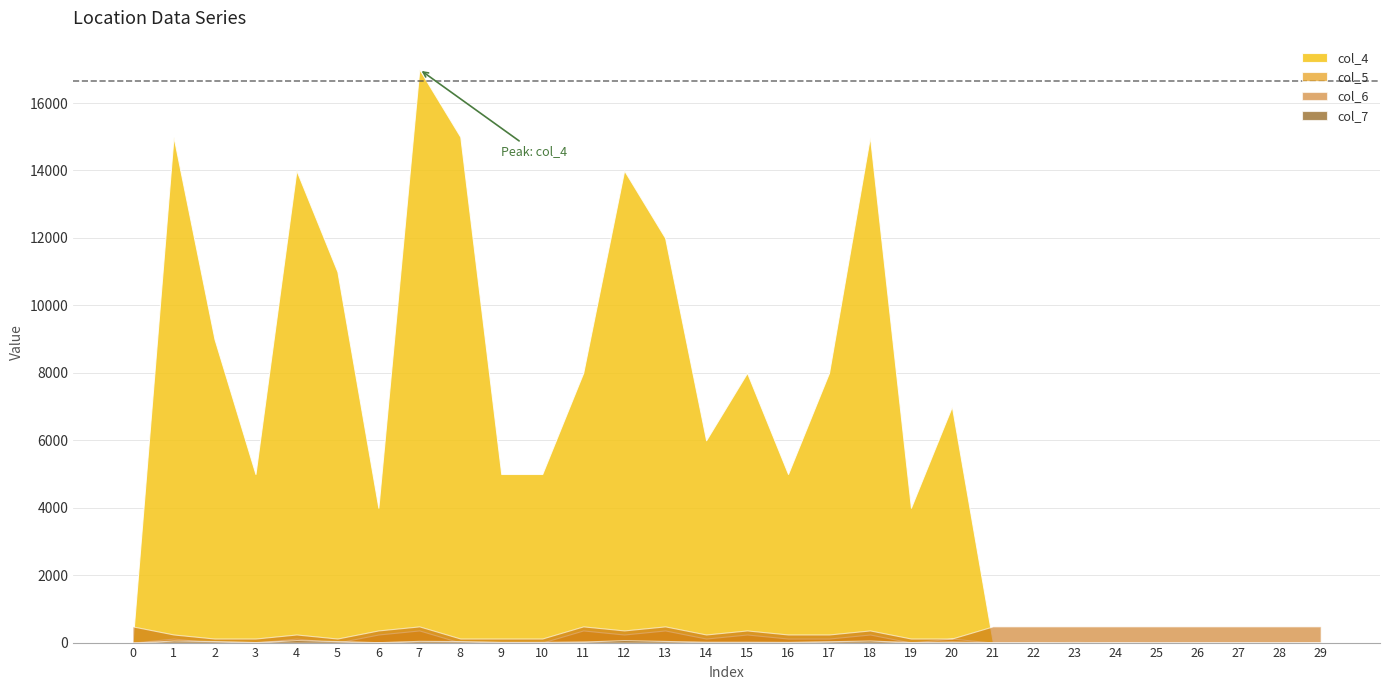

What is the sum of all col_6 values?

9840